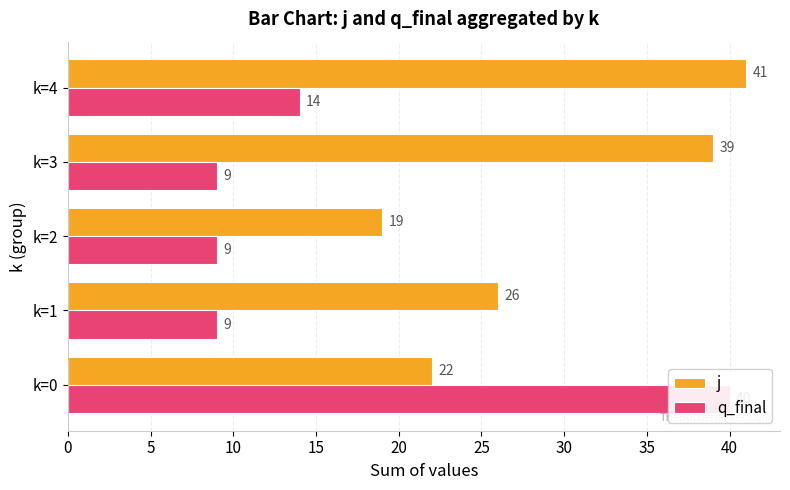

Which series changed the most between k=1 and k=2?

j